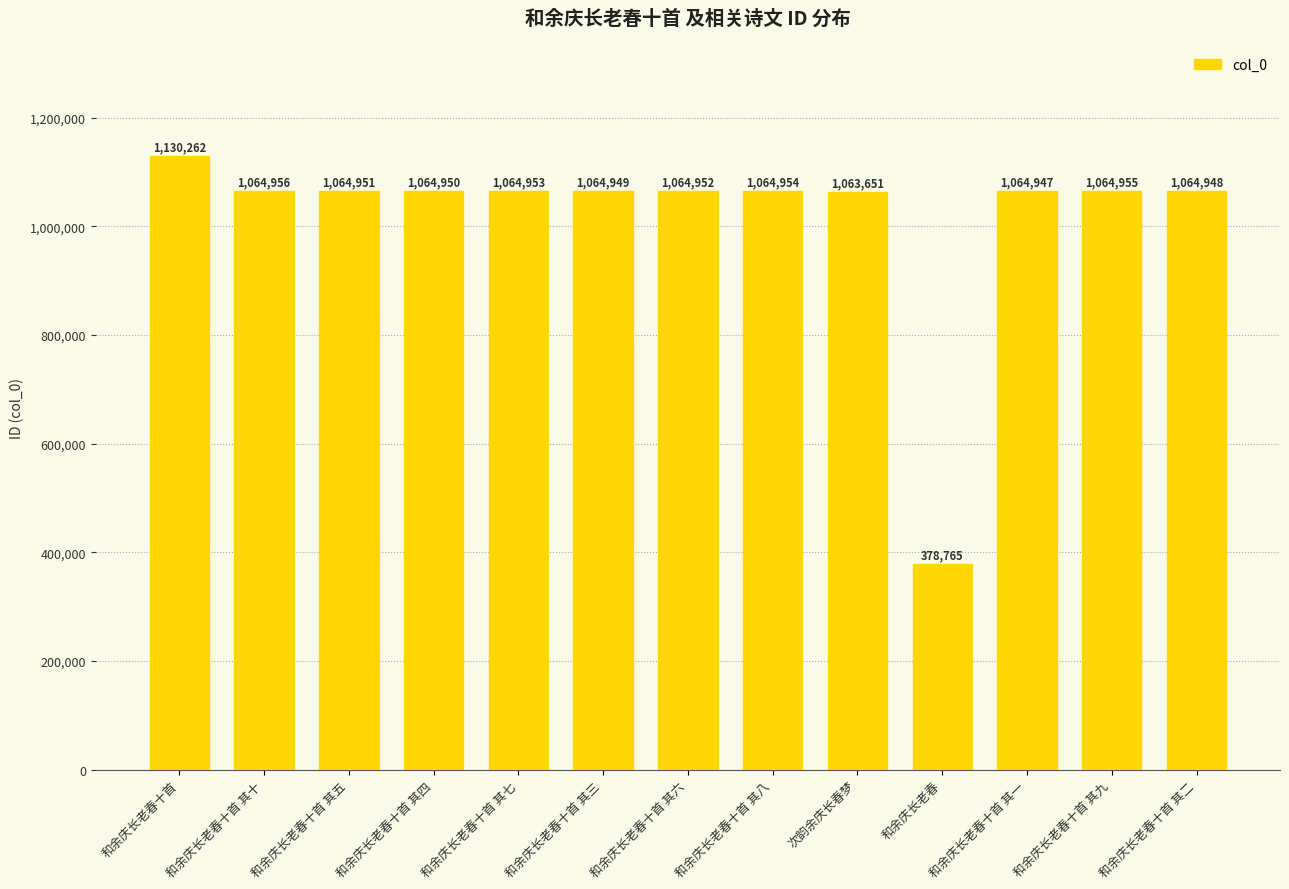

Where is the data nearest to the value 754513?

次韵余庆长春梦